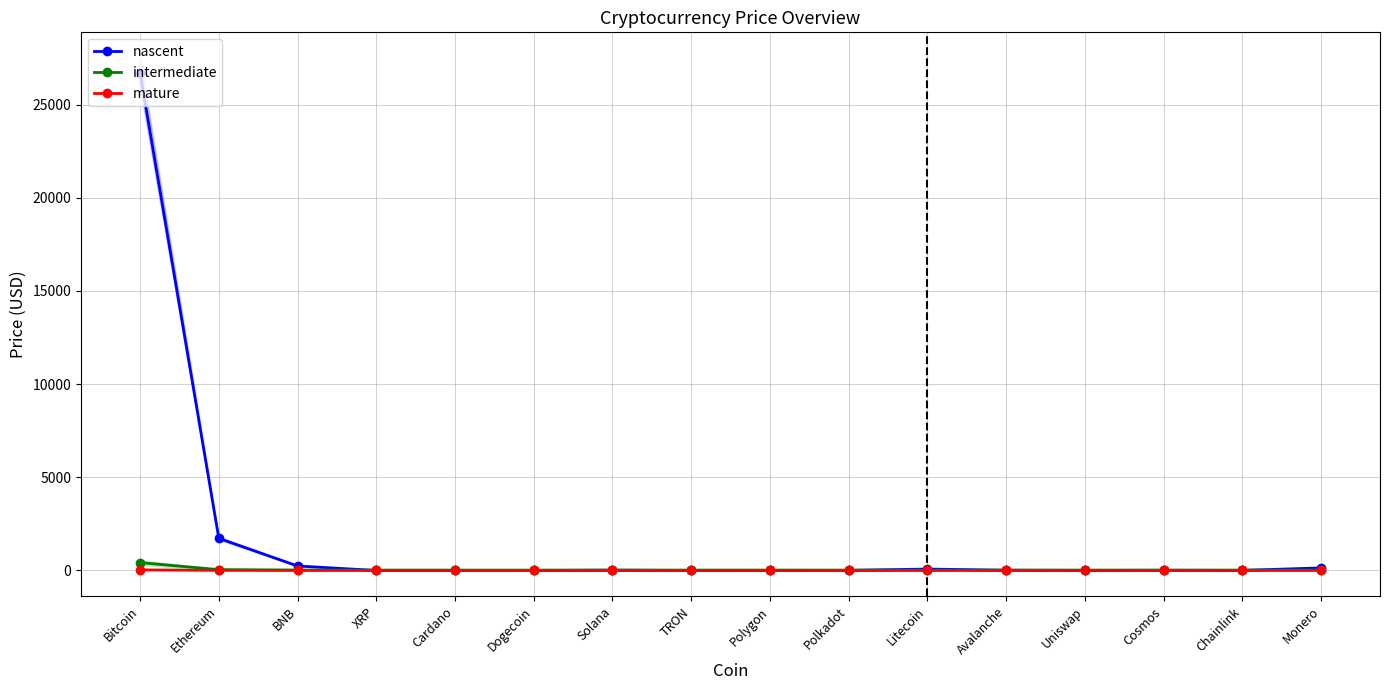

Which series has the largest total across all categories?

nascent